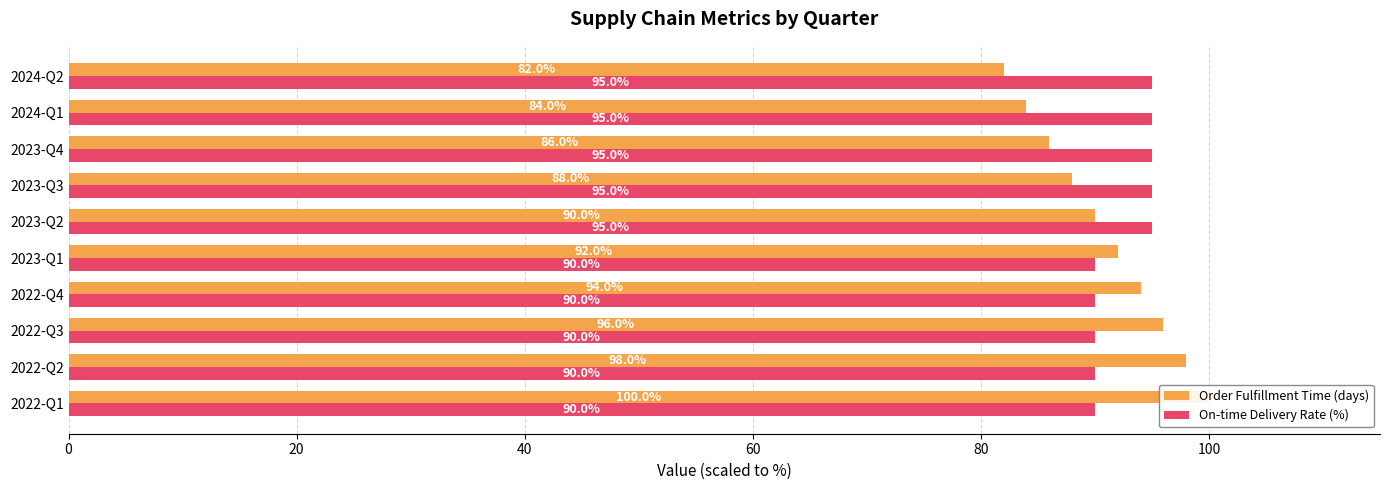

At how many categories does at least one series exceed 96?

2